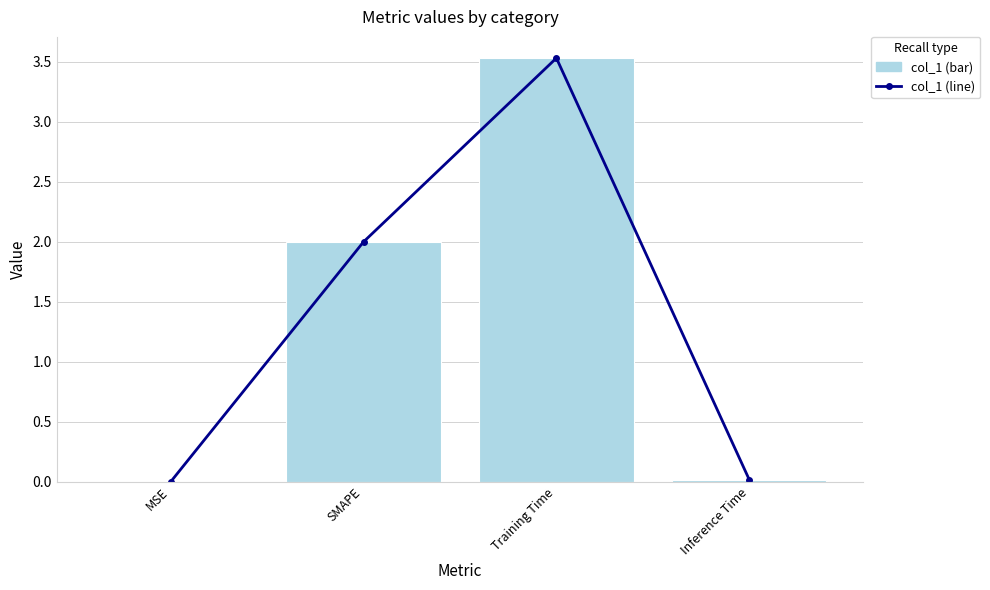

What is the difference between the maximum and minimum values in the col_1 (bar) series?

3.5